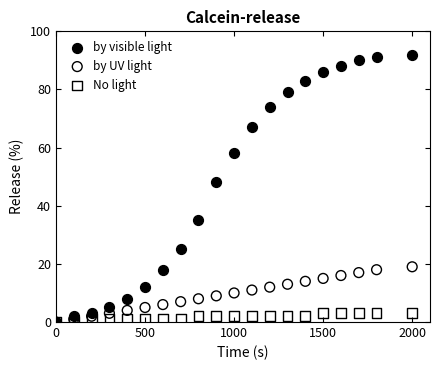

In the by visible light series, what Y value is closest to 46?

48